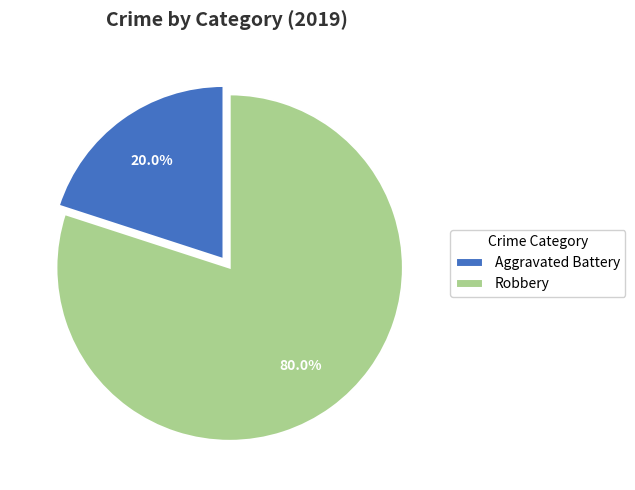

Rank the categories by value from highest to lowest.

Robbery, Aggravated Battery